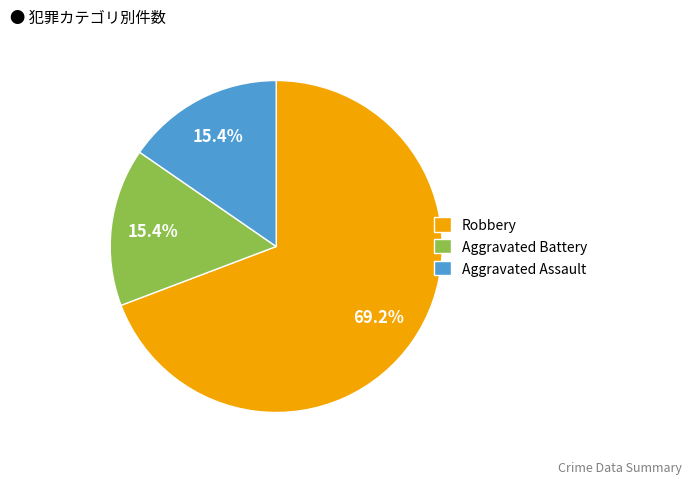

How many segments does this pie chart have?

3